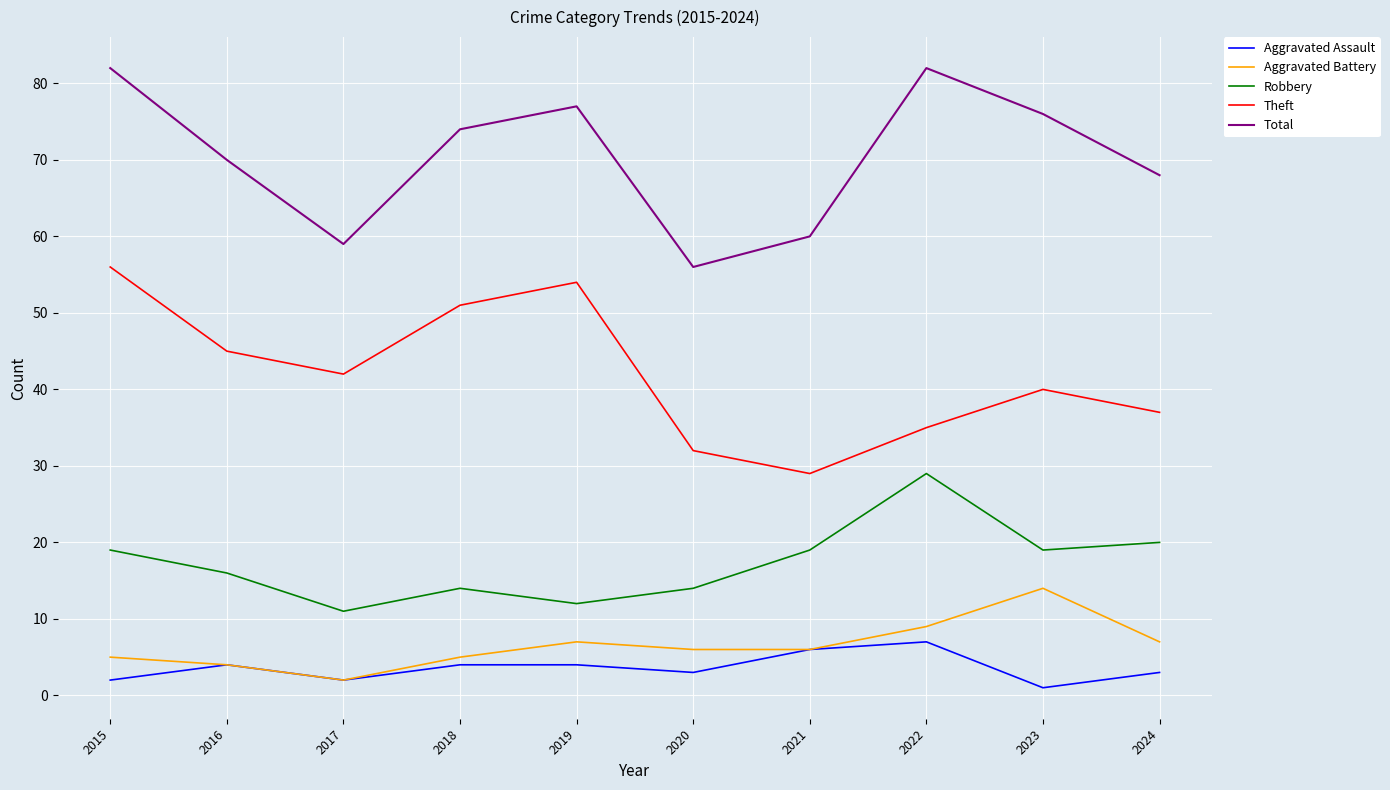

Which series changed the most between 2016 and 2018?

Theft